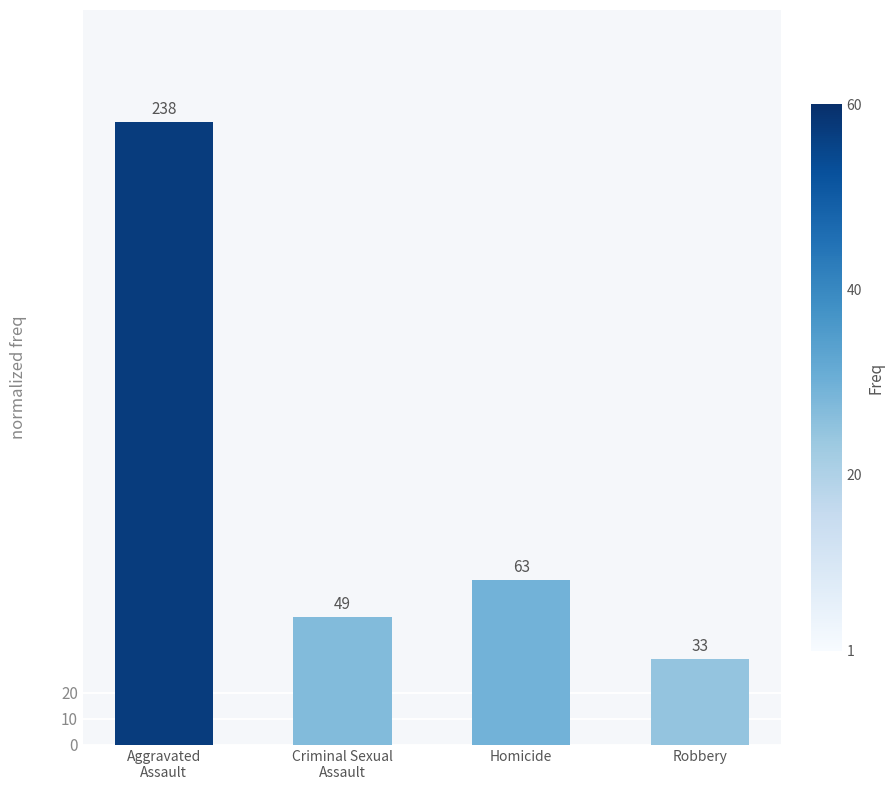

The value at Criminal Sexual
Assault is 25. True or false?

False